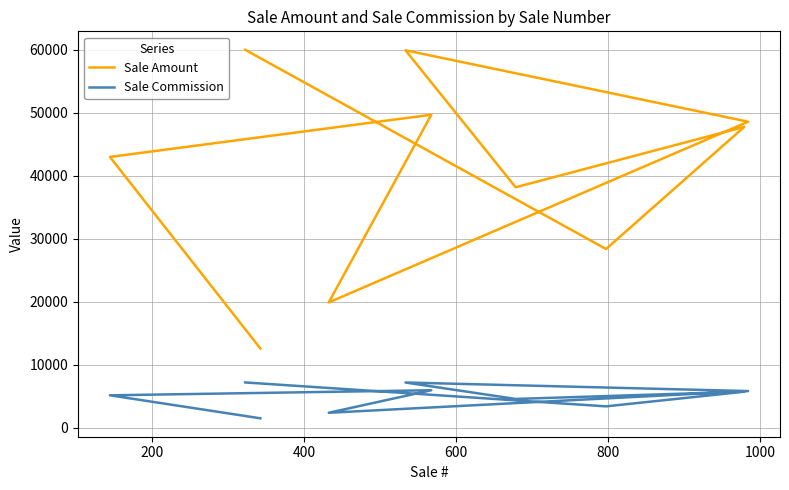

What is the difference between the second highest and minimum values in the Sale Commission series?

5679.6